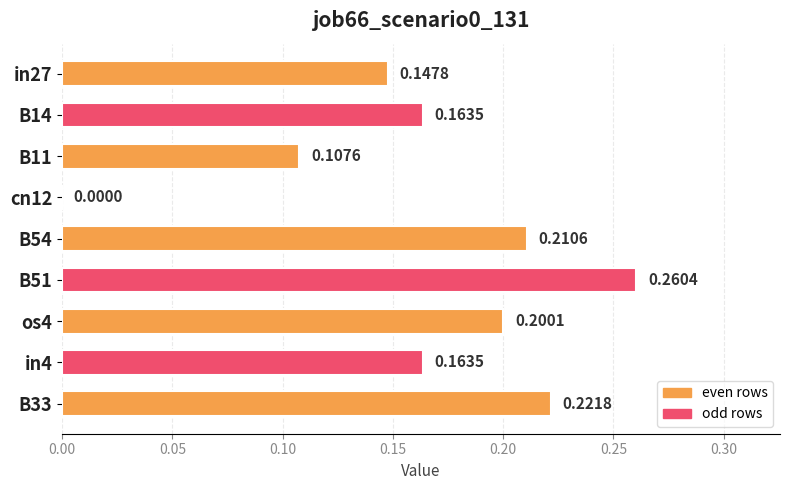

Which has a higher value, B33 or B54?

B33